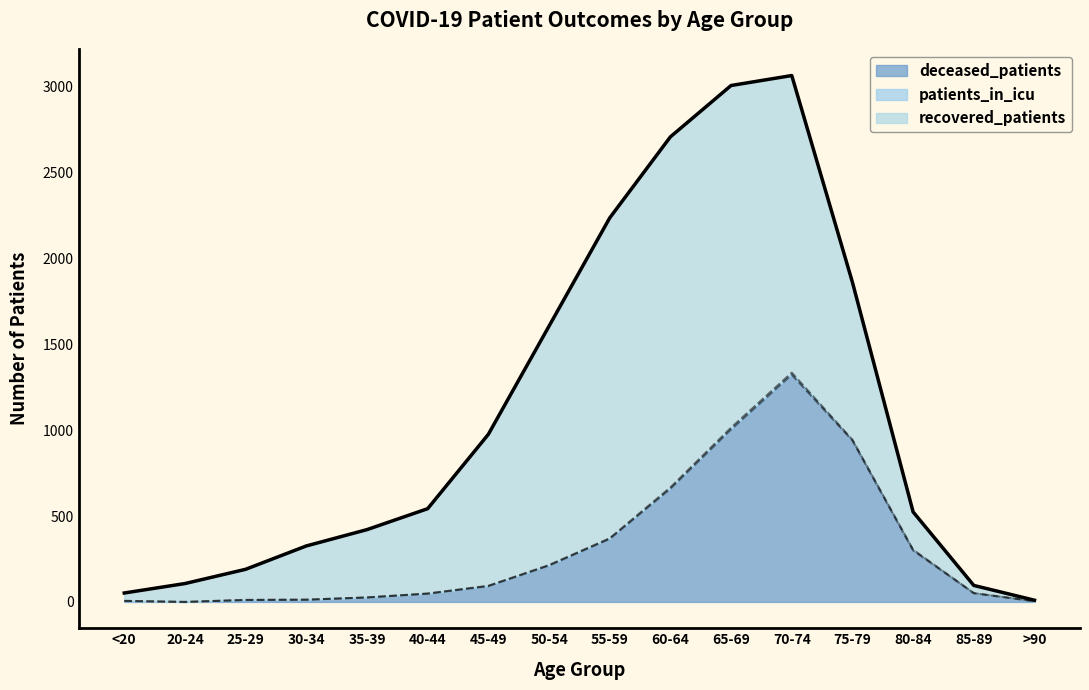

What is the spread (max minus min) of values at 60-64?

2033